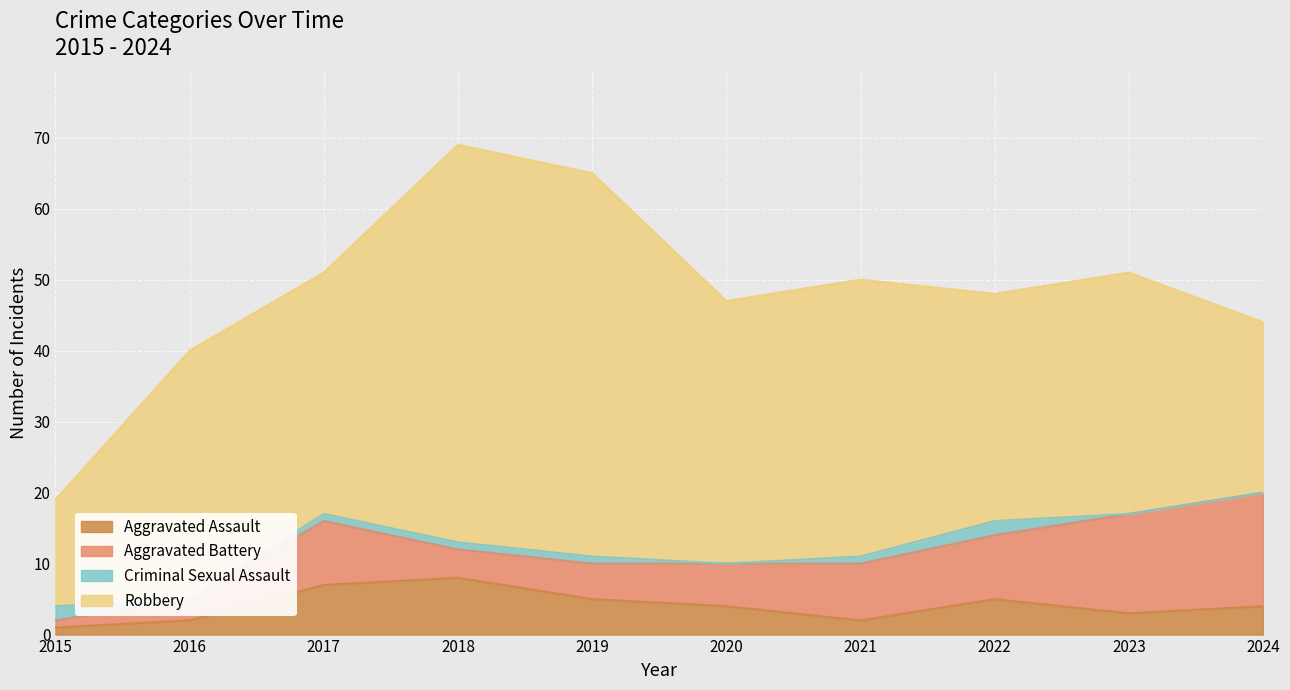

How many Criminal Sexual Assault values are between 0 and 1?

8